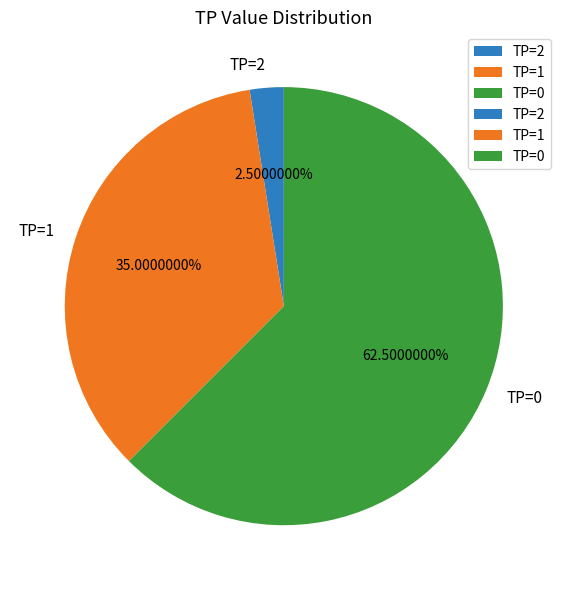

Which slice is the largest?

TP=0